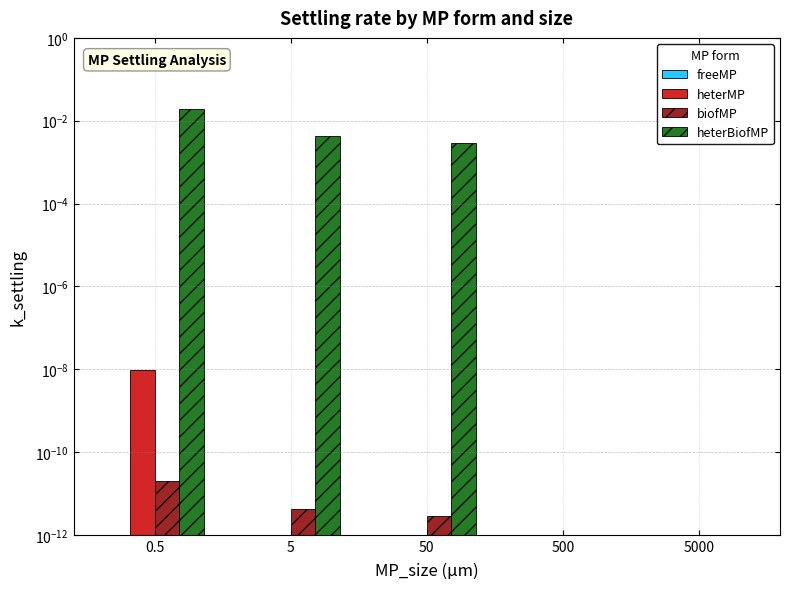

The heterMP series shows 0.0 at 5000. True or false?

True